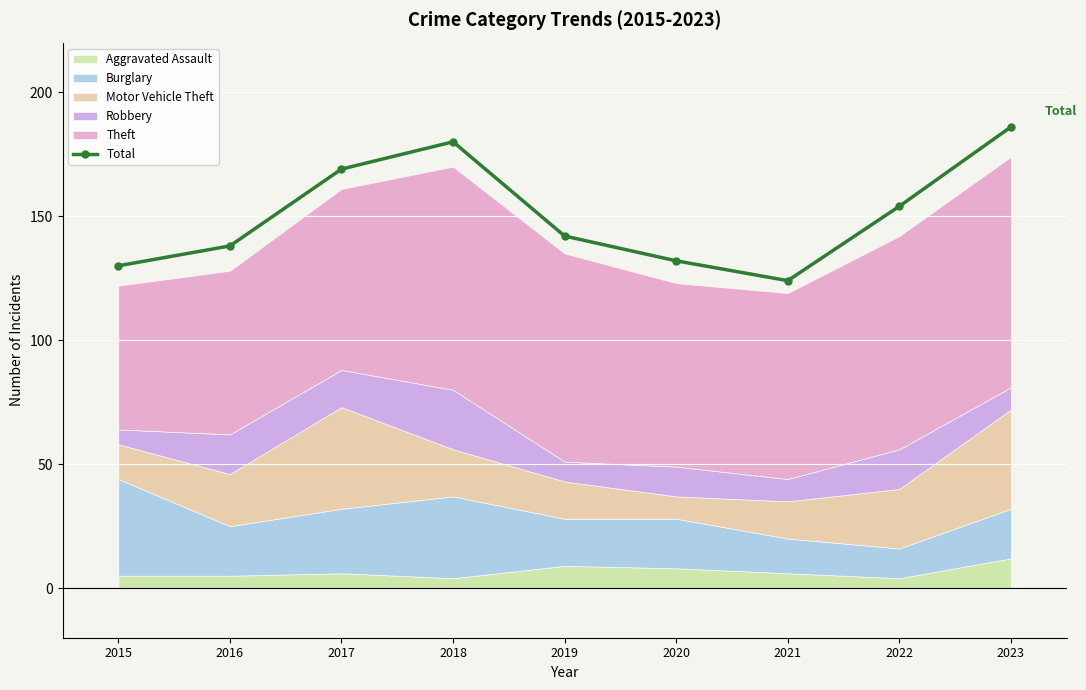

Reading left to right, list all the values displayed in this chart.

2015=130	2016=138	2017=169	2018=180	2019=142	2020=132	2021=124	2022=154	2023=186